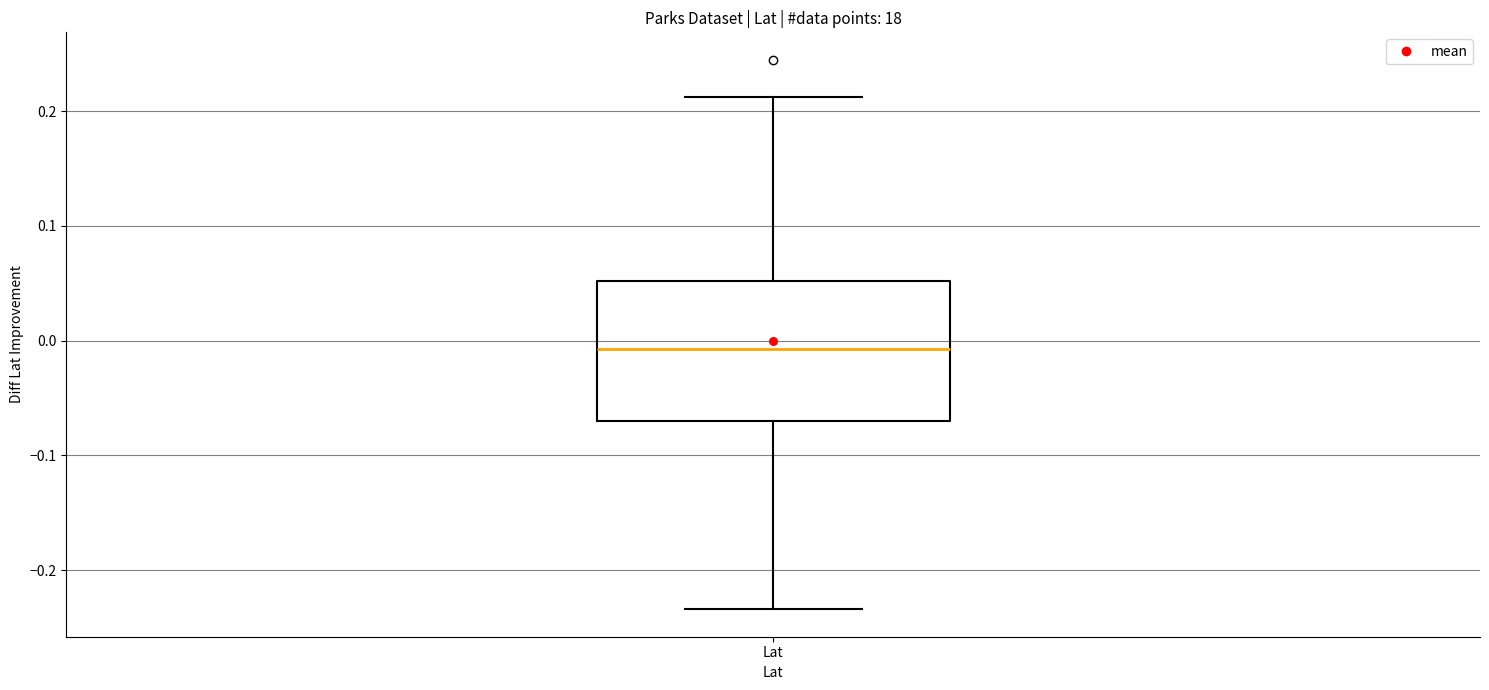

Transcribe this box plot: give where the median line is, the range the box spans, and where the two whiskers end, as read against the y-axis. The values are not printed on the chart, so give them approximately, as read against the axis.

median -0.01, box -0.07 to 0.05, whiskers -0.23 to 0.21